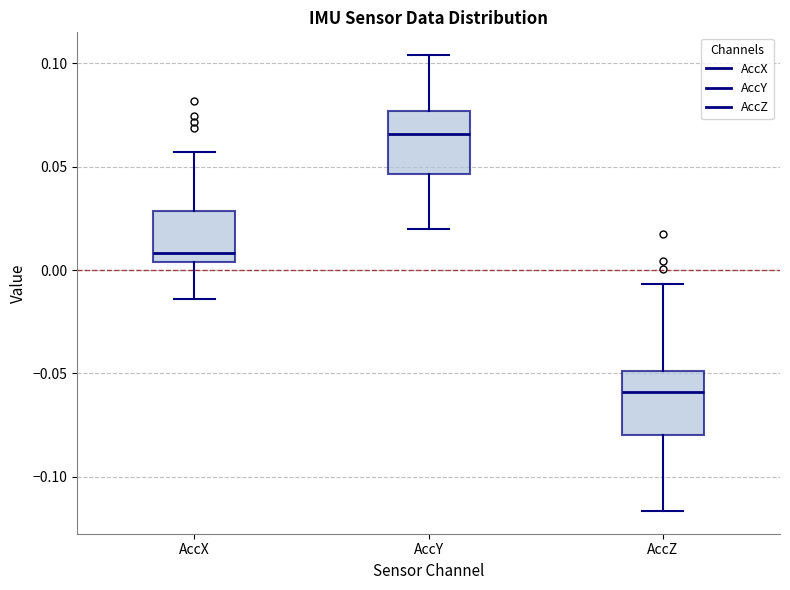

Reading left to right, transcribe this box plot: for each box, give where its median line is, the range the box spans, and where its two whiskers end, as read against the y-axis. The values are not printed on the chart, so give them approximately, as read against the axis.

AccX: median 0.010, box 0.005 to 0.030, whiskers -0.015 to 0.055
AccY: median 0.065, box 0.045 to 0.075, whiskers 0.020 to 0.105
AccZ: median -0.060, box -0.080 to -0.050, whiskers -0.115 to -0.005